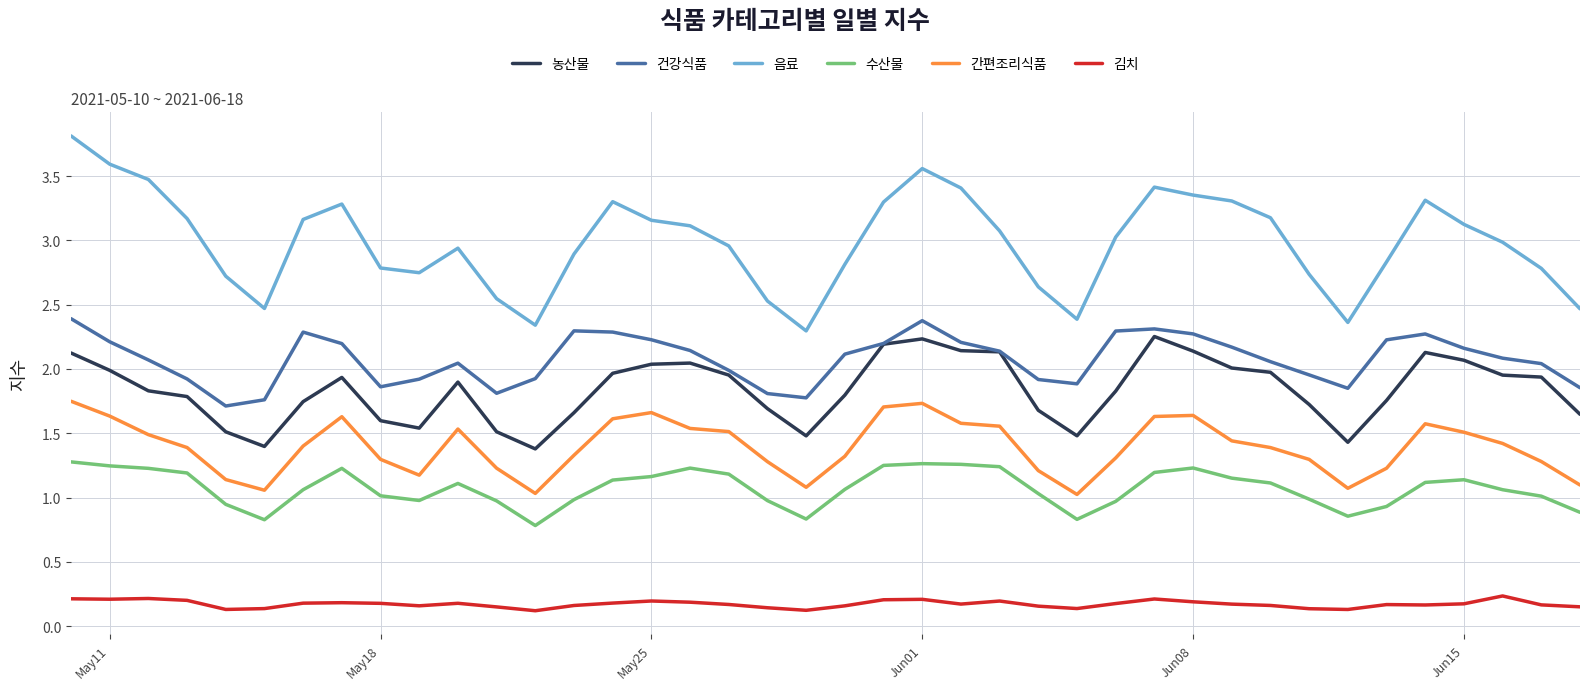

Which series has the largest range (max minus min)?

음료